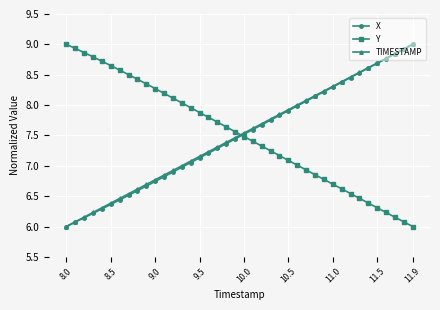

What is the maximum value for Y?

9.0